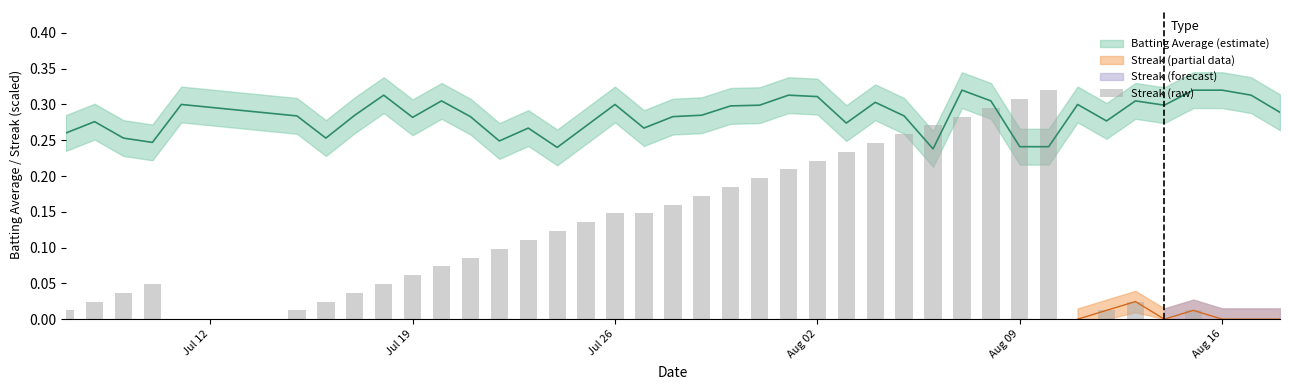

How many values exceed 0?

34